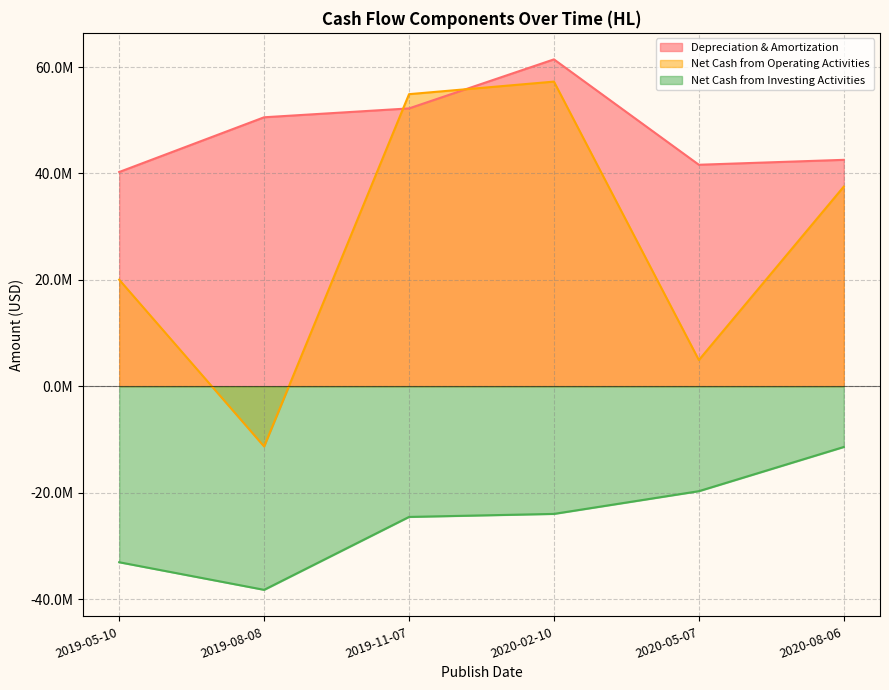

At which label does Depreciation & Amortization reach its peak?

2020-02-10